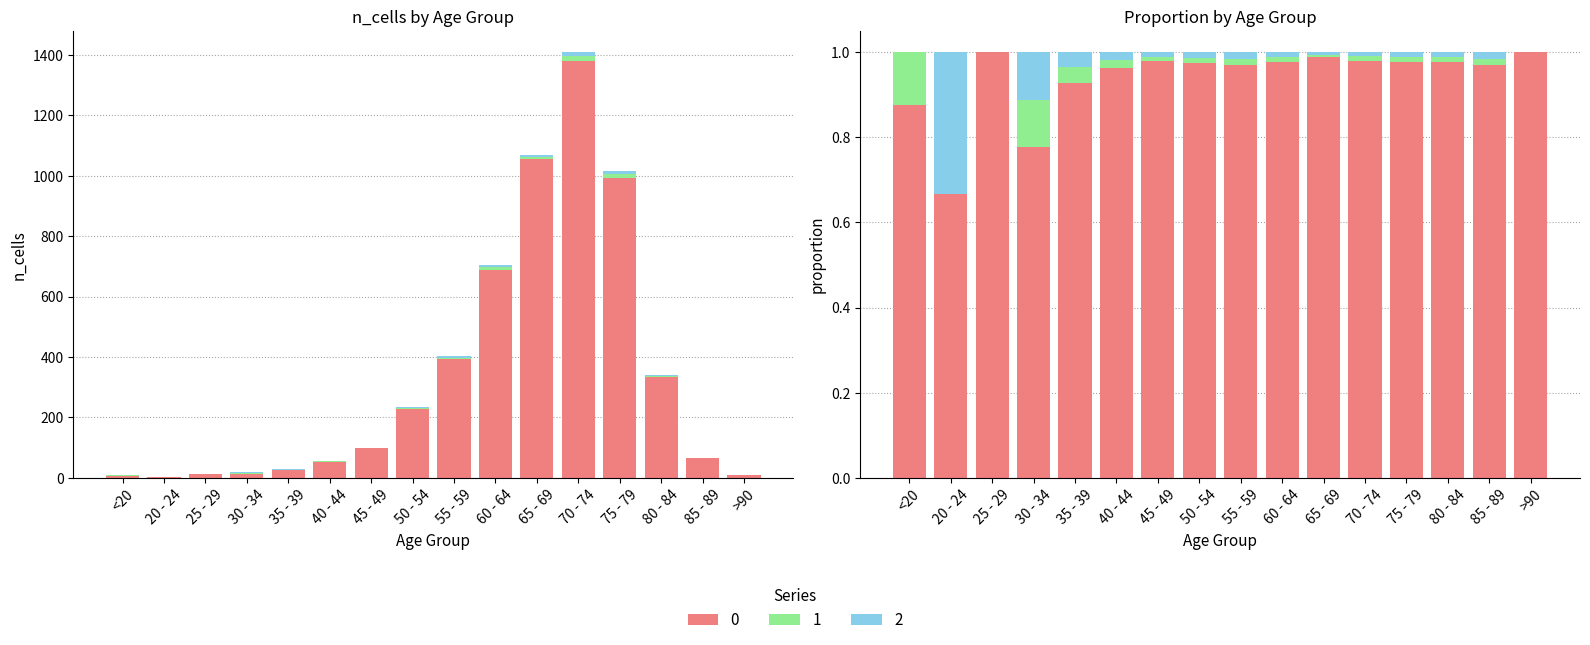

Is the value of 3 at 80 - 84 greater than the value of 1 at >90?

Yes